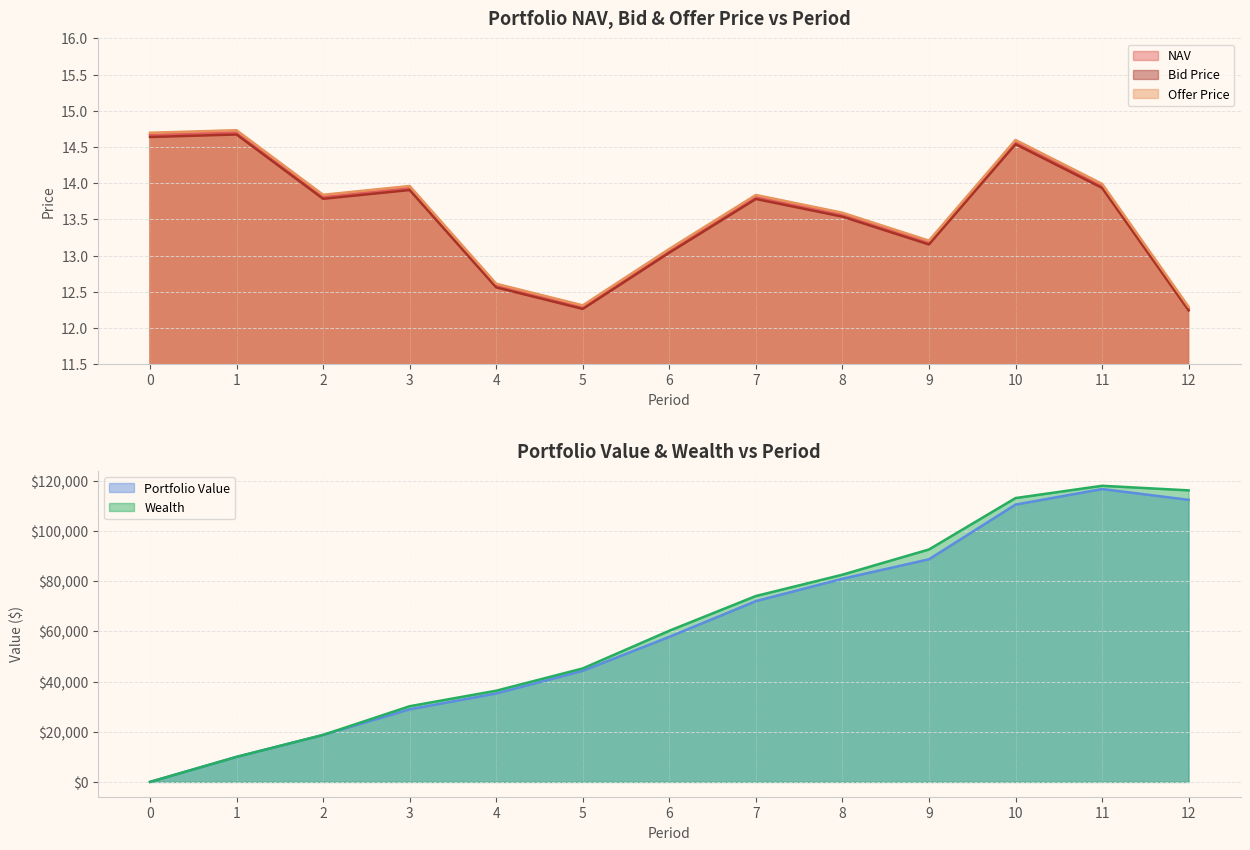

List the labels in order of Bid Price value, smallest first.

12, 5, 4, 6, 9, 8, 7, 2, 3, 11, 10, 0, 1